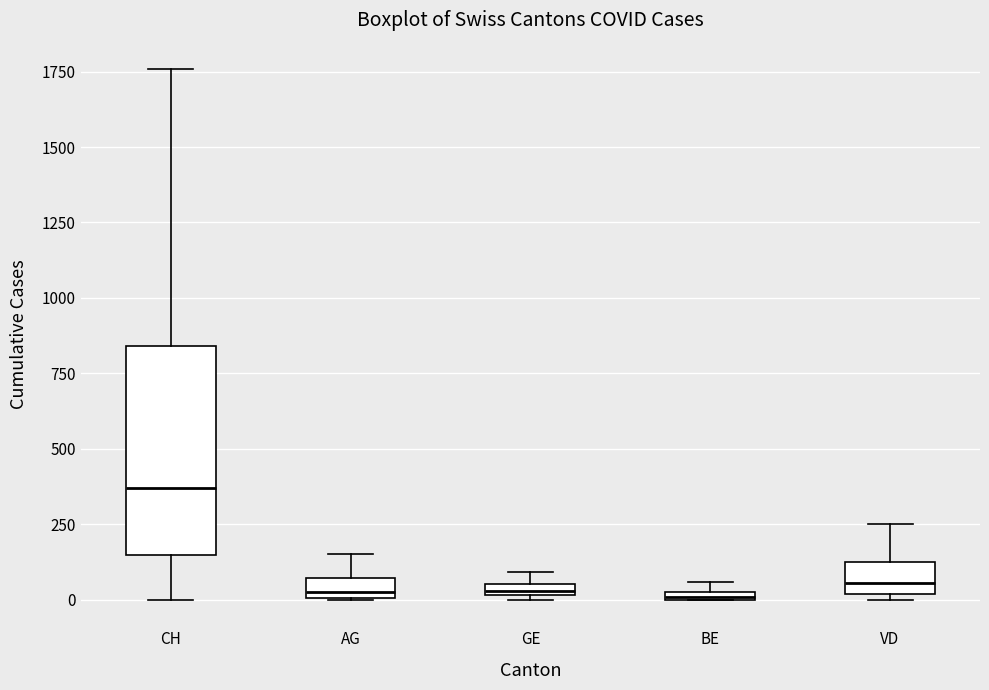

Comparing the boxes themselves (not the whiskers), which one is the tallest?

CH